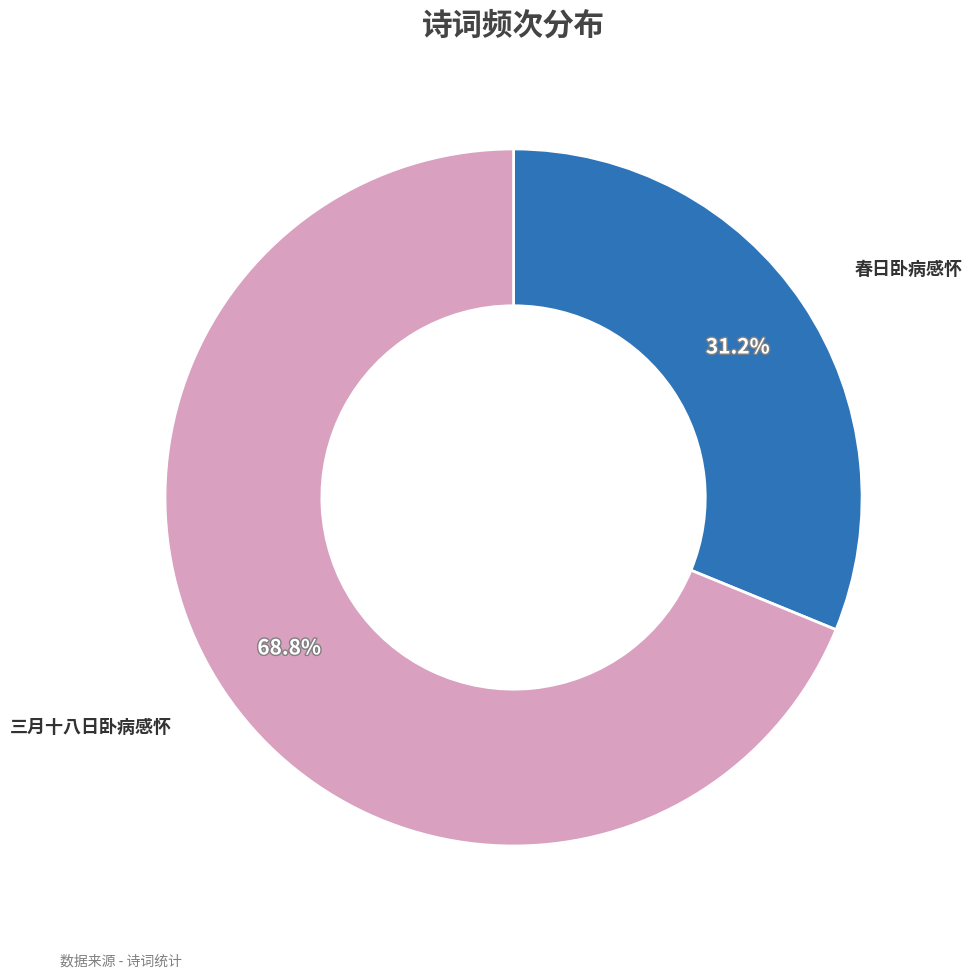

Is there any slice that represents more than half of the pie?

Yes